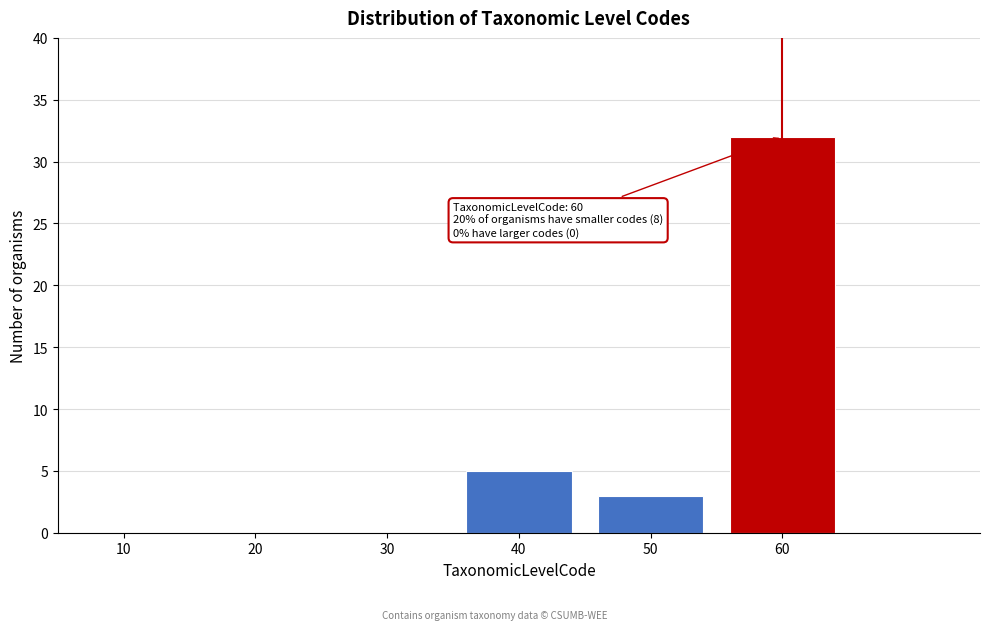

Reading left to right, what are all the values shown in this chart?

10=0	20=0	30=0	40=5	50=3	60=32